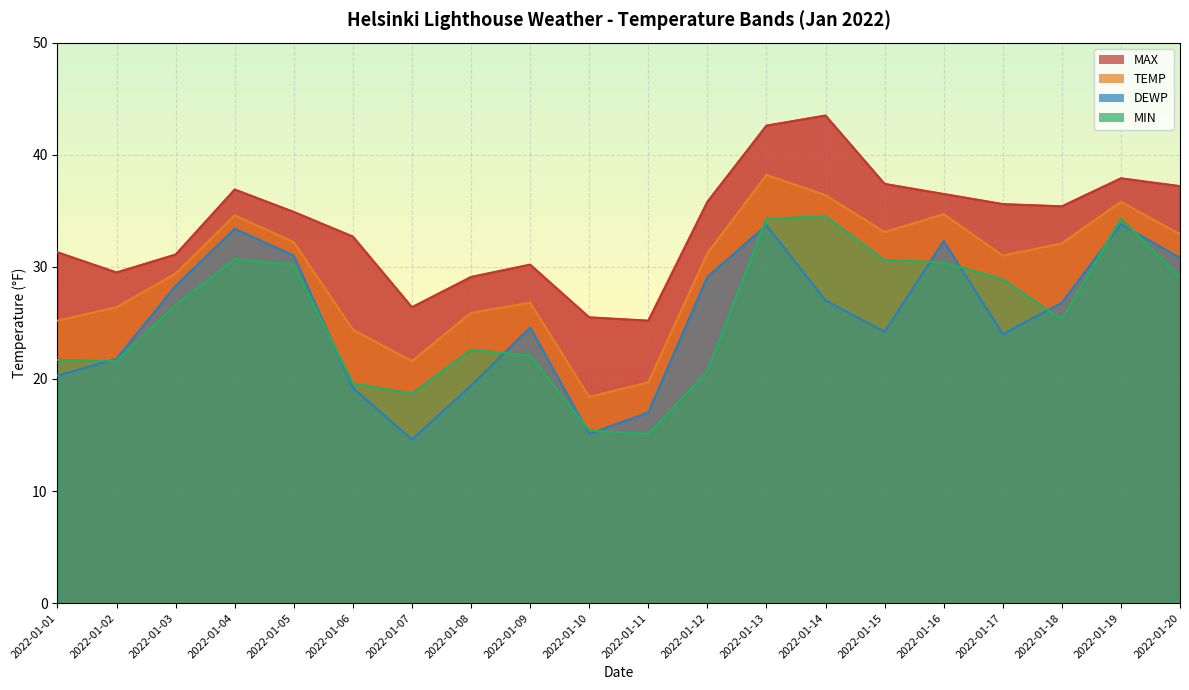

Which series has the largest total across all categories?

MAX